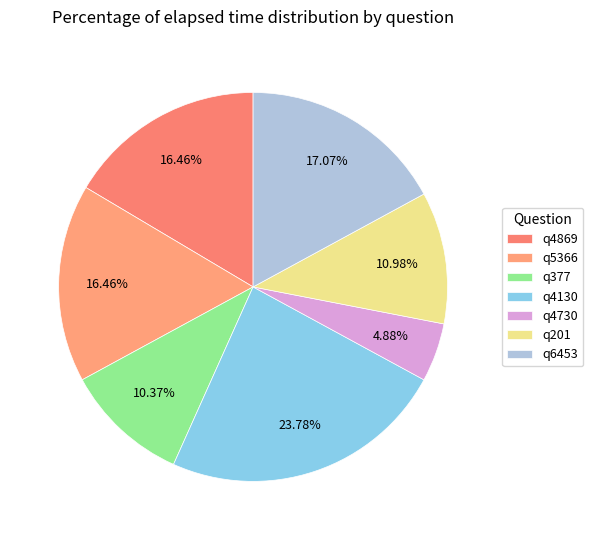

What is the smallest slice in the pie chart?

q4730